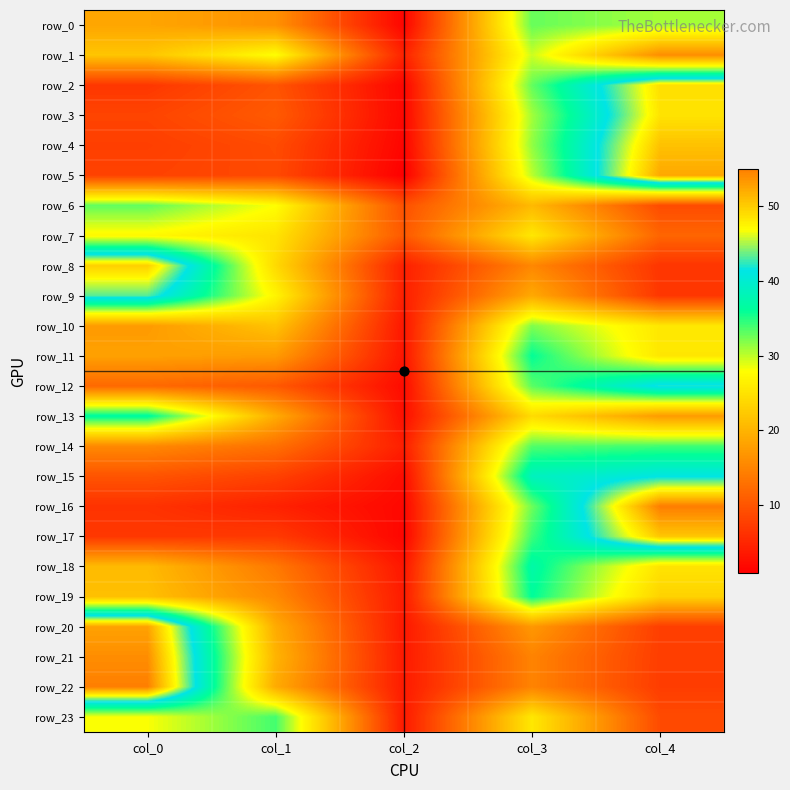

What is the average value of the row_13 series?

20.0